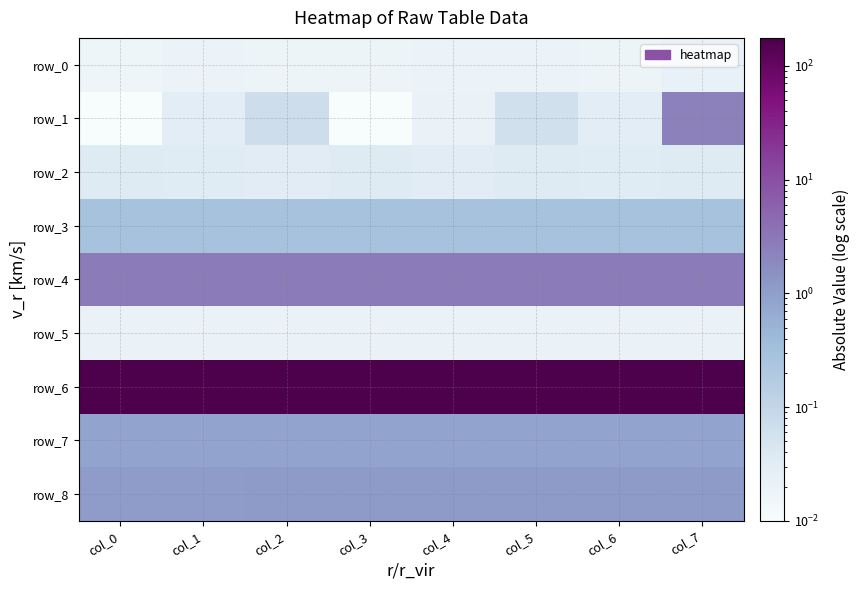

What is the highest value of the row_1 series?

2.4